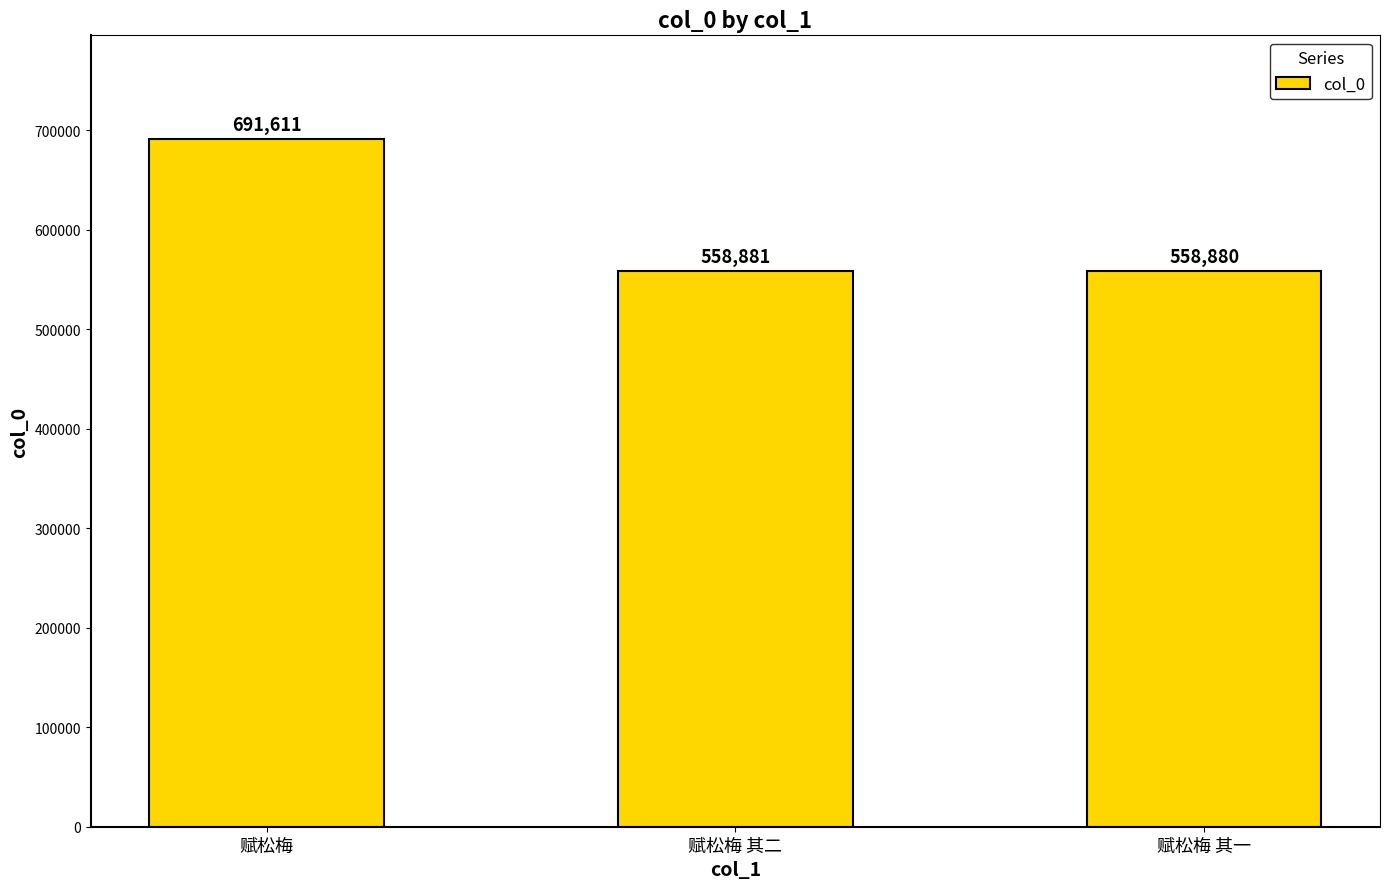

Is it true that the value at 赋松梅 其二 is 160619?

False